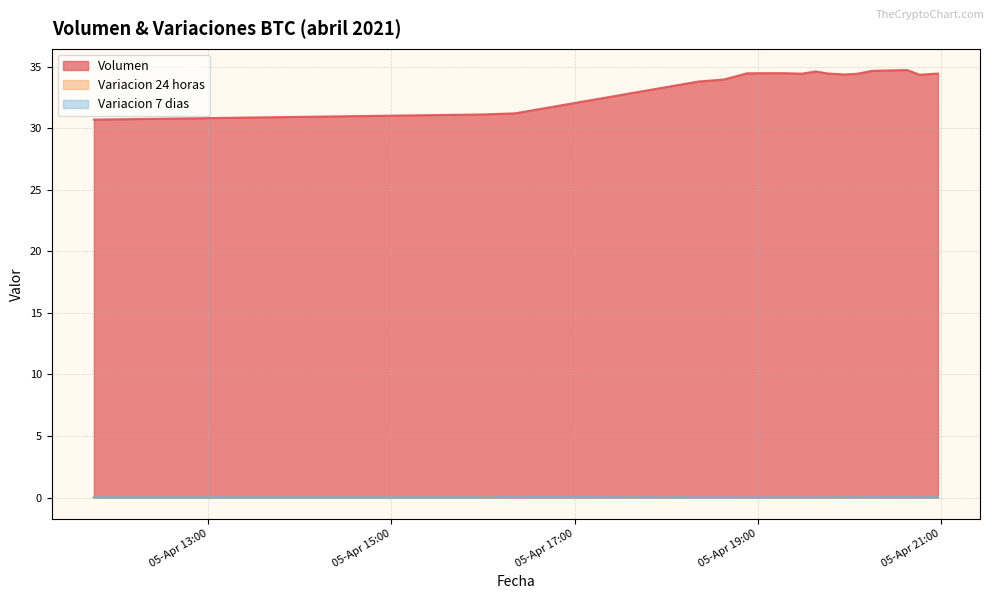

True or false: Variacion 7 dias and Variacion 24 horas cross at least once.

False